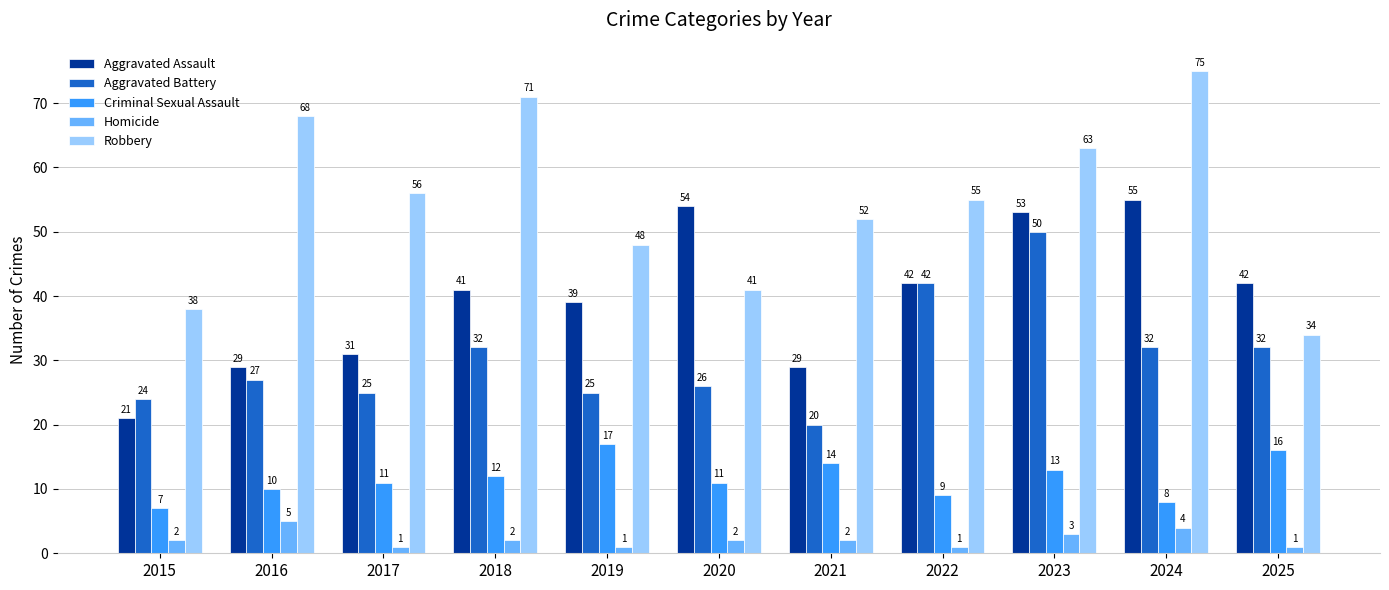

Which category has the highest value across all series?

2024